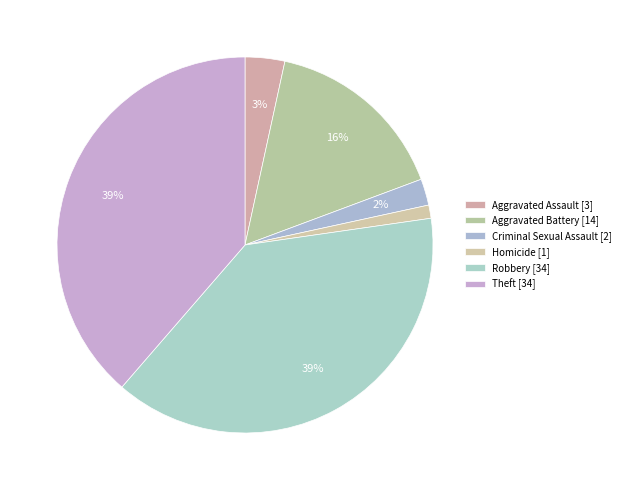

To the nearest percent, what percentage of the pie is Theft?

39%